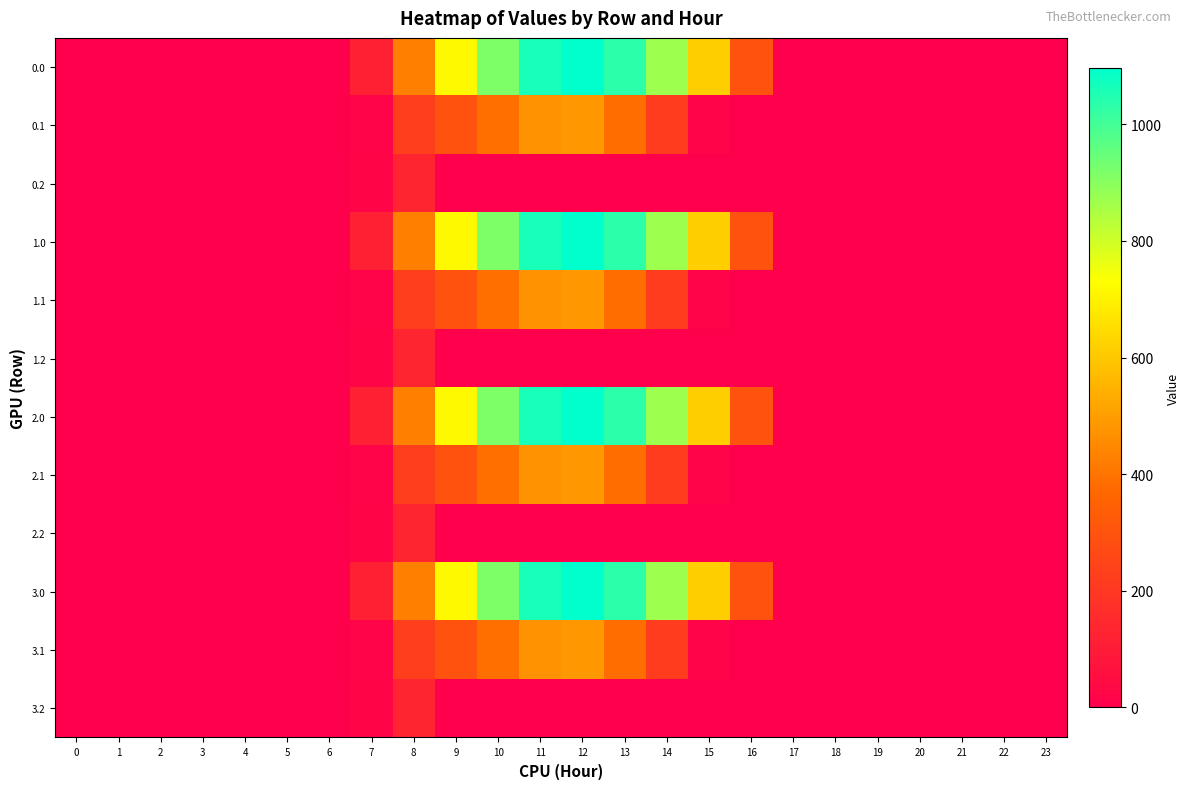

List the series in order of their peak value, lowest first.

row_2, row_5, row_8, row_11, row_1, row_4, row_7, row_10, row_0, row_3, row_6, row_9